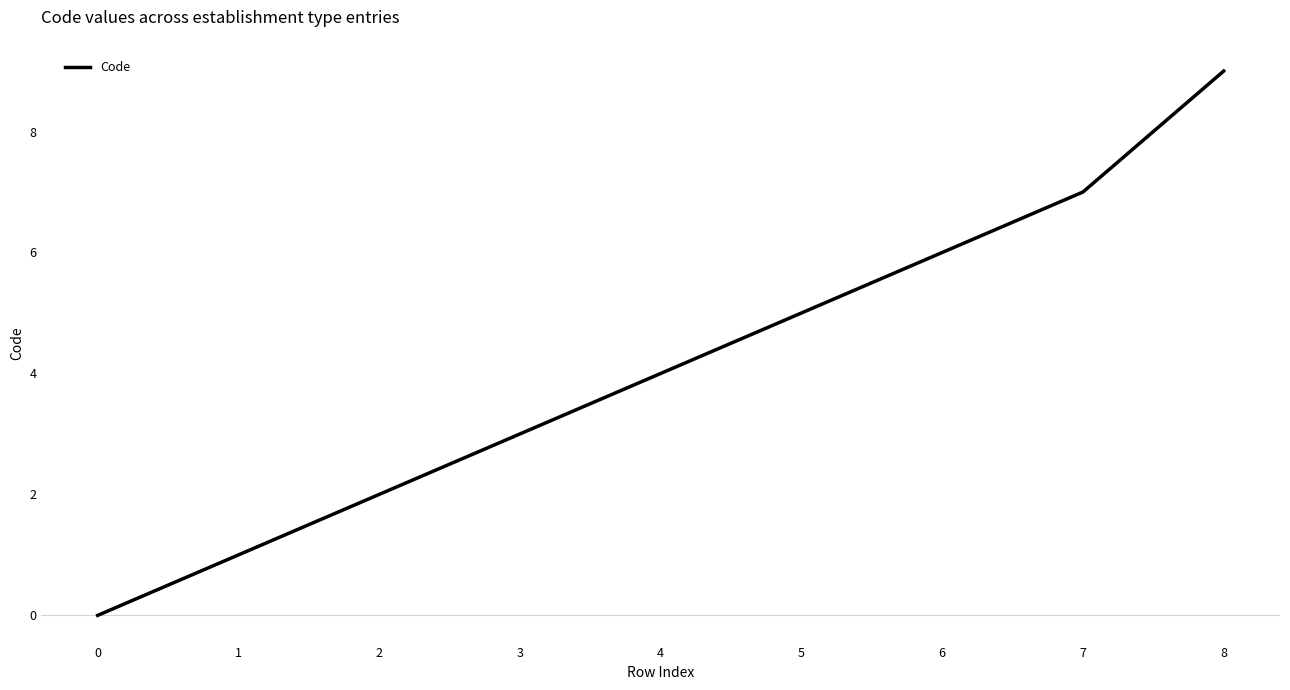

What is the sum of all values?

37